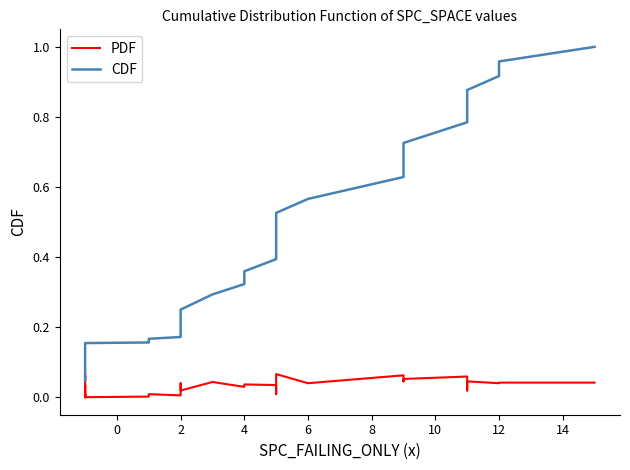

What is the sum of all CDF values?

14.9